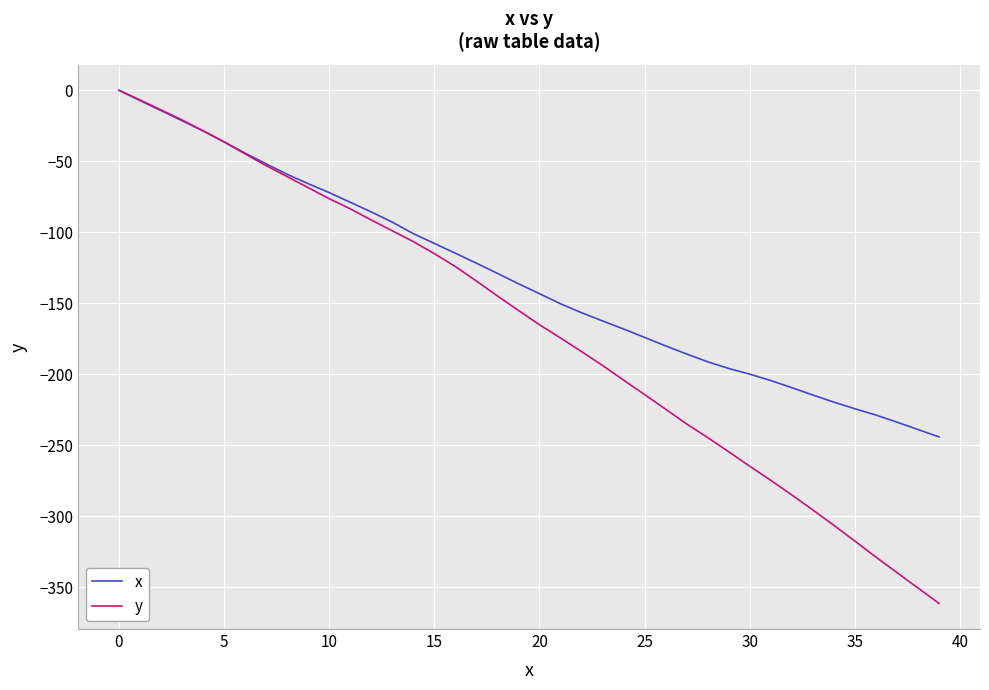

Which series has the widest spread of values?

y